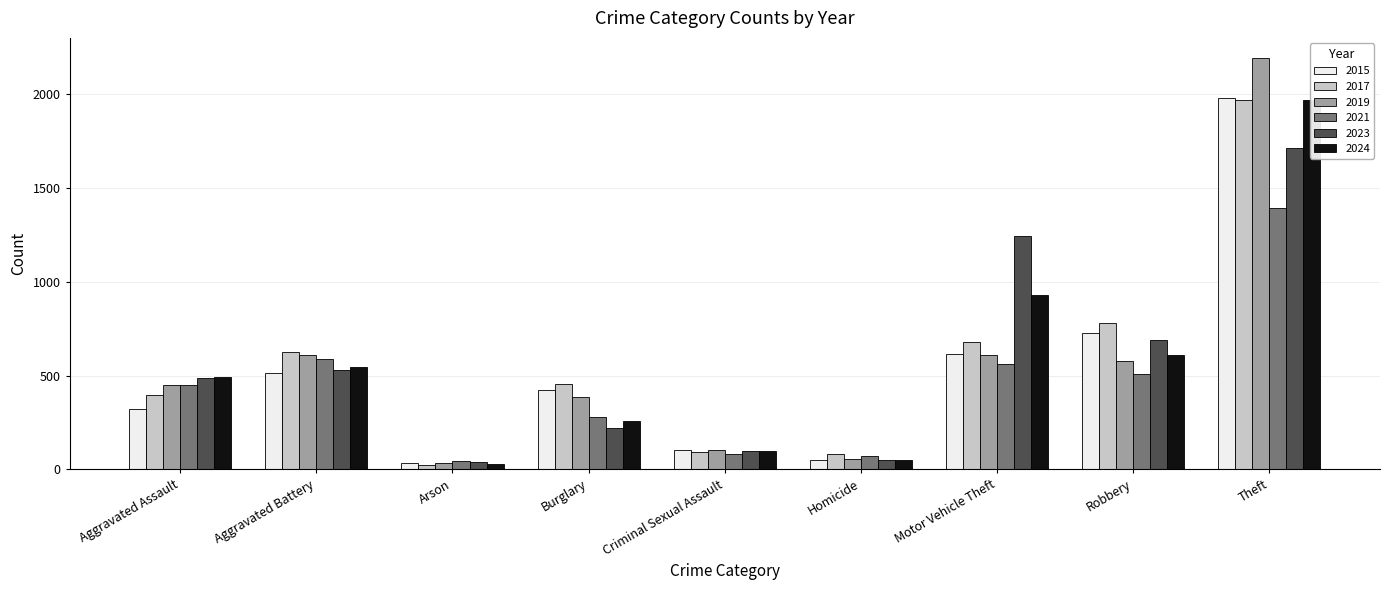

At which category is the sum across all series the highest?

Theft